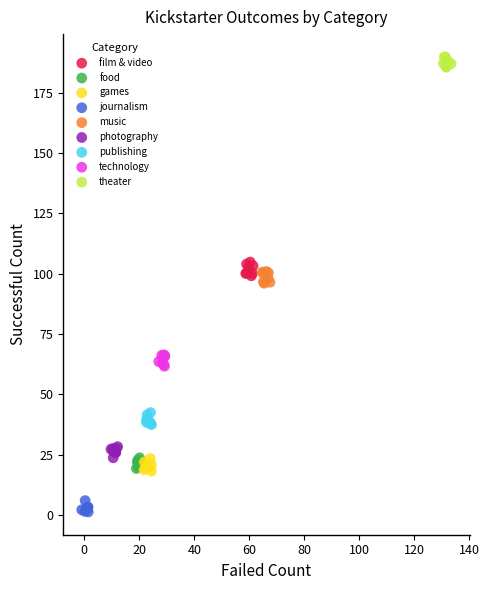

Which series contains the highest Y value?

theater